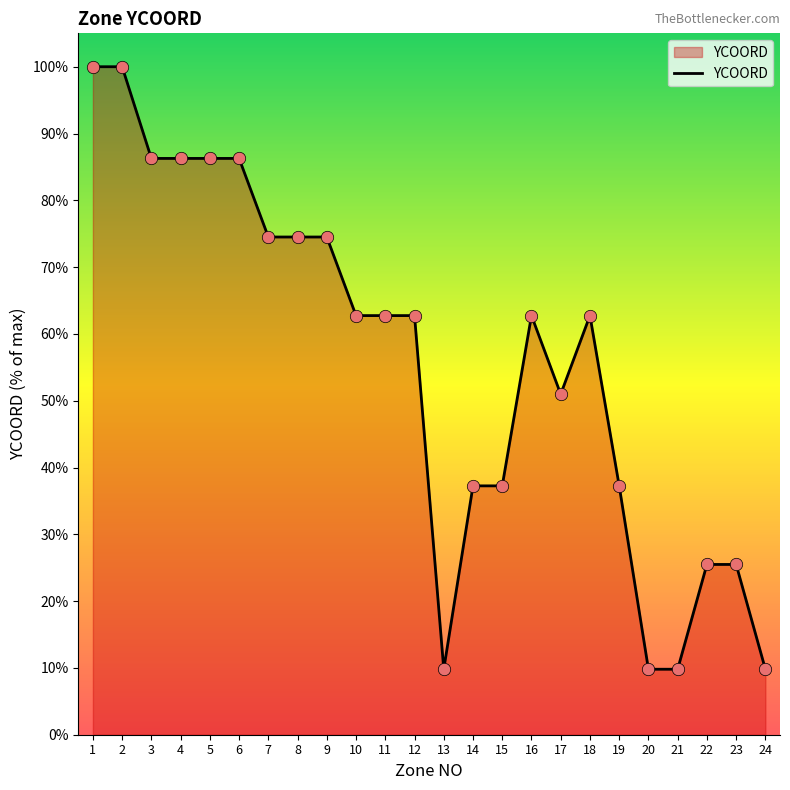

Between 6 and 14, which is larger?

6